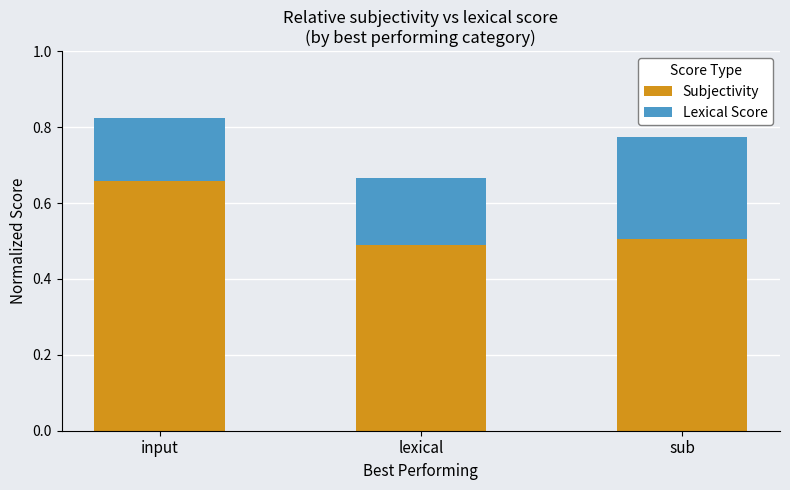

What is the sum of all Subjectivity values?

1.7